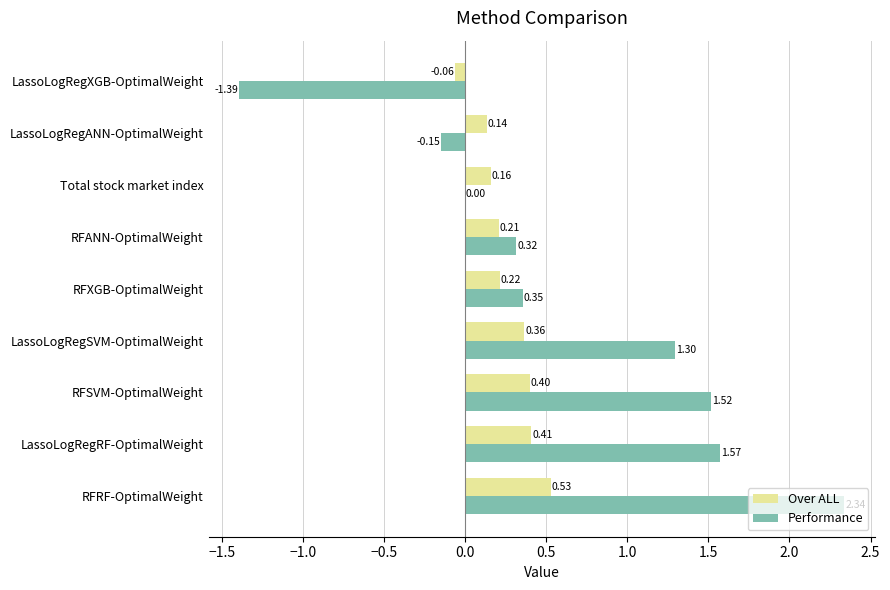

Count the number of data series in this chart.

2